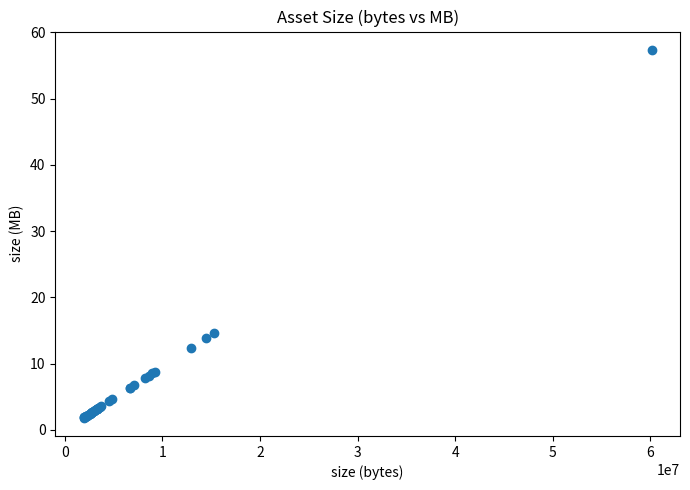

What Y value in the scatter plot is closest to 29?

14.6